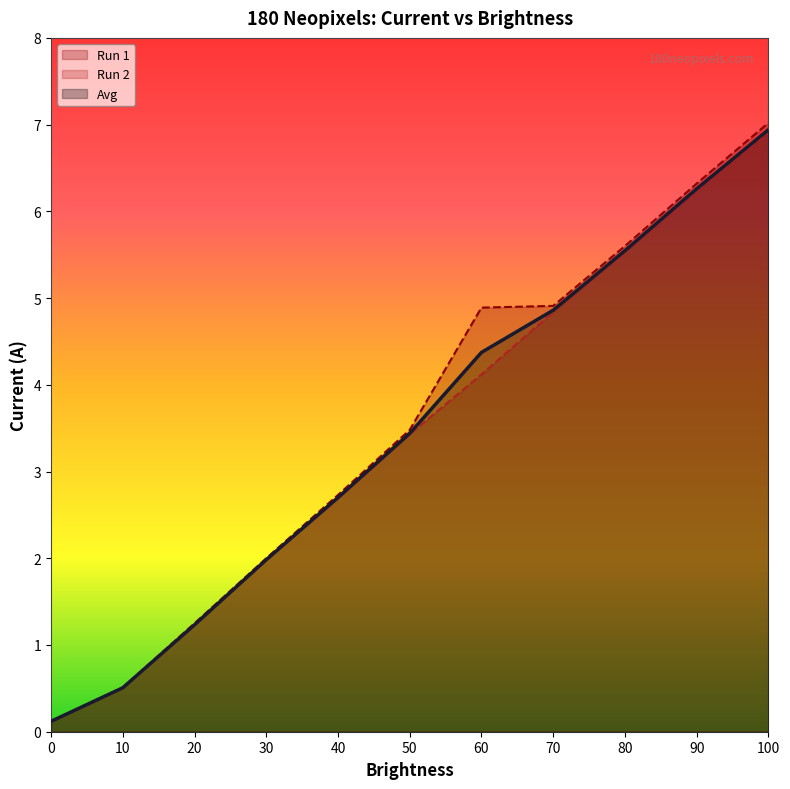

What is the difference between the second highest and minimum values in the Run 2 series?

6.1